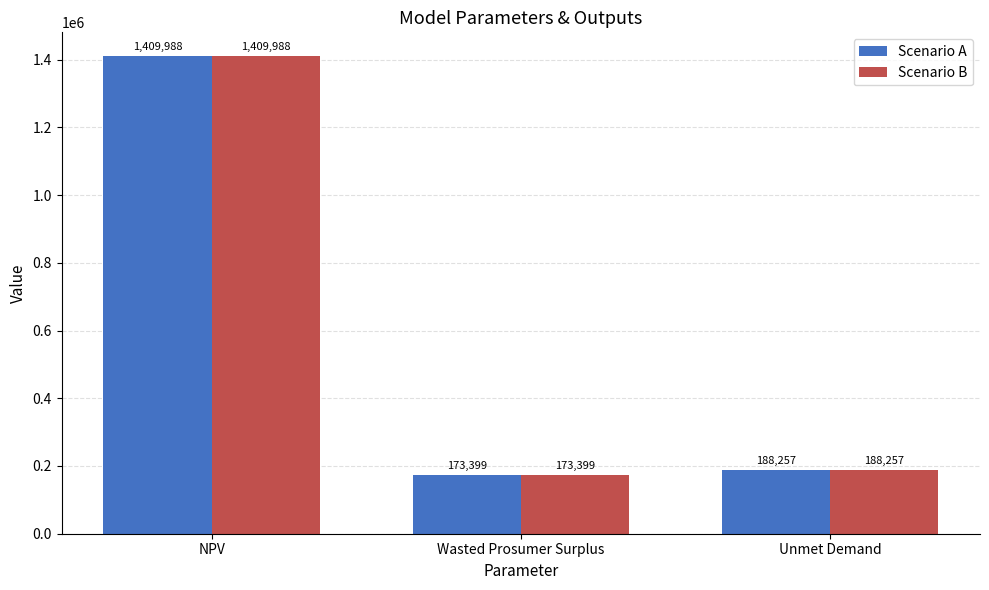

What is the difference between the maximum and minimum values in the Scenario B series?

1236589.4